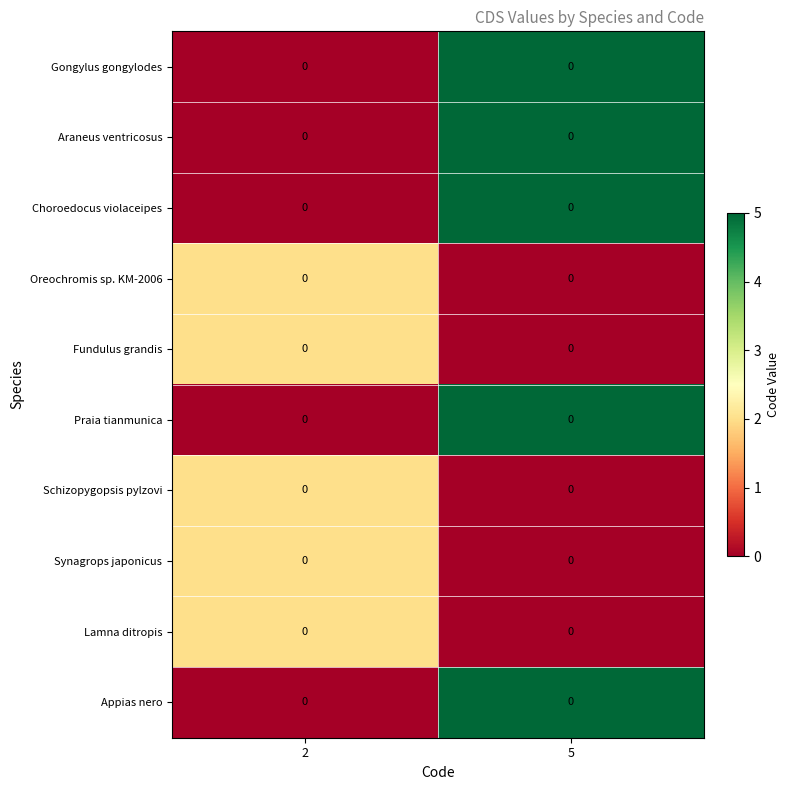

Is it true that Gongylus gongylodes equals 0 at 2?

True